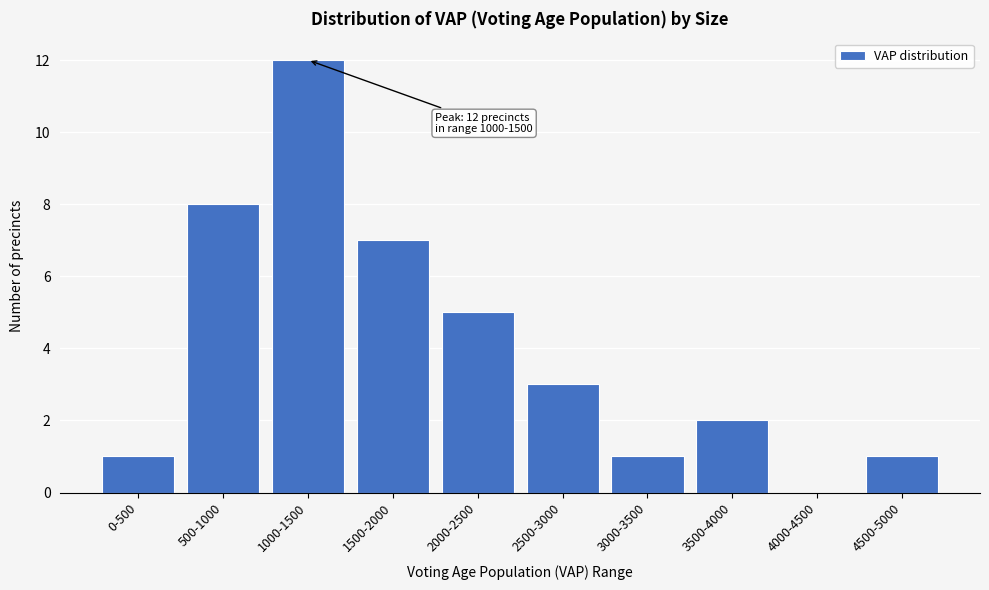

Reading right to left, extract all data points from this chart.

4500-5000=1	4000-4500=0	3500-4000=2	3000-3500=1	2500-3000=3	2000-2500=5	1500-2000=7	1000-1500=12	500-1000=8	0-500=1